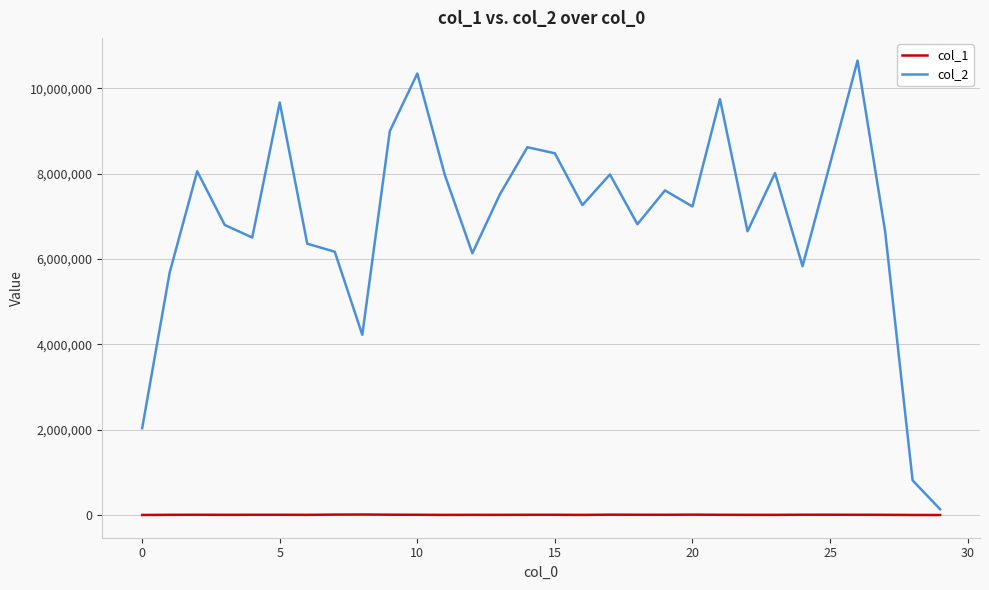

Rank the series by their maximum value, from lowest to highest.

col_1, col_2